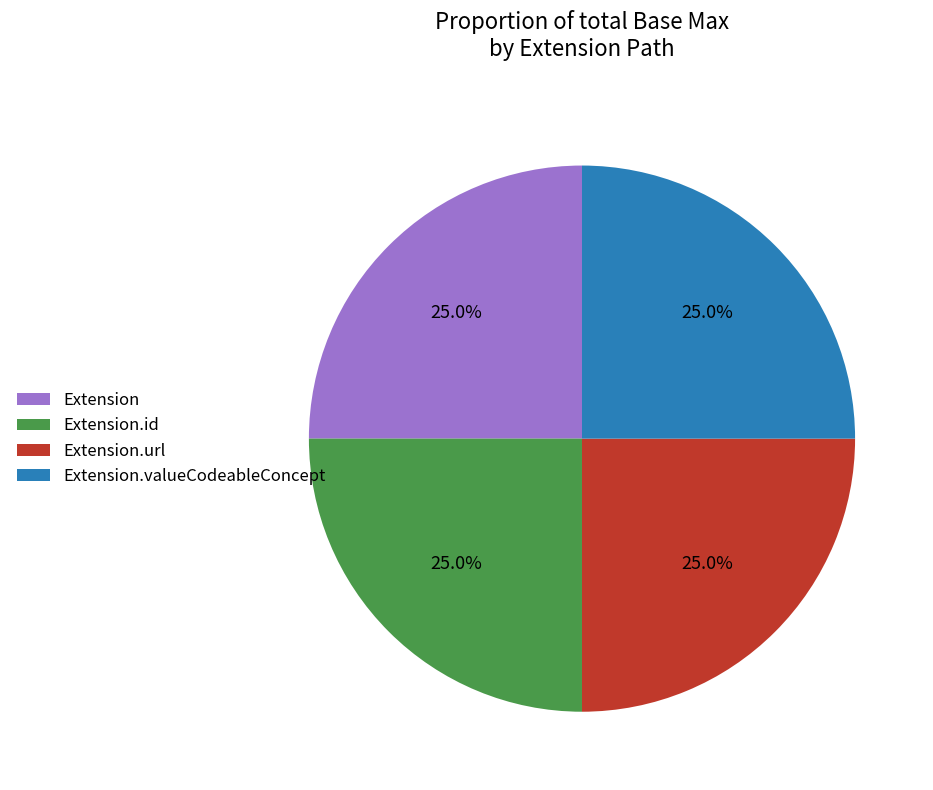

Does Extension.id represent more than half of the total?

No